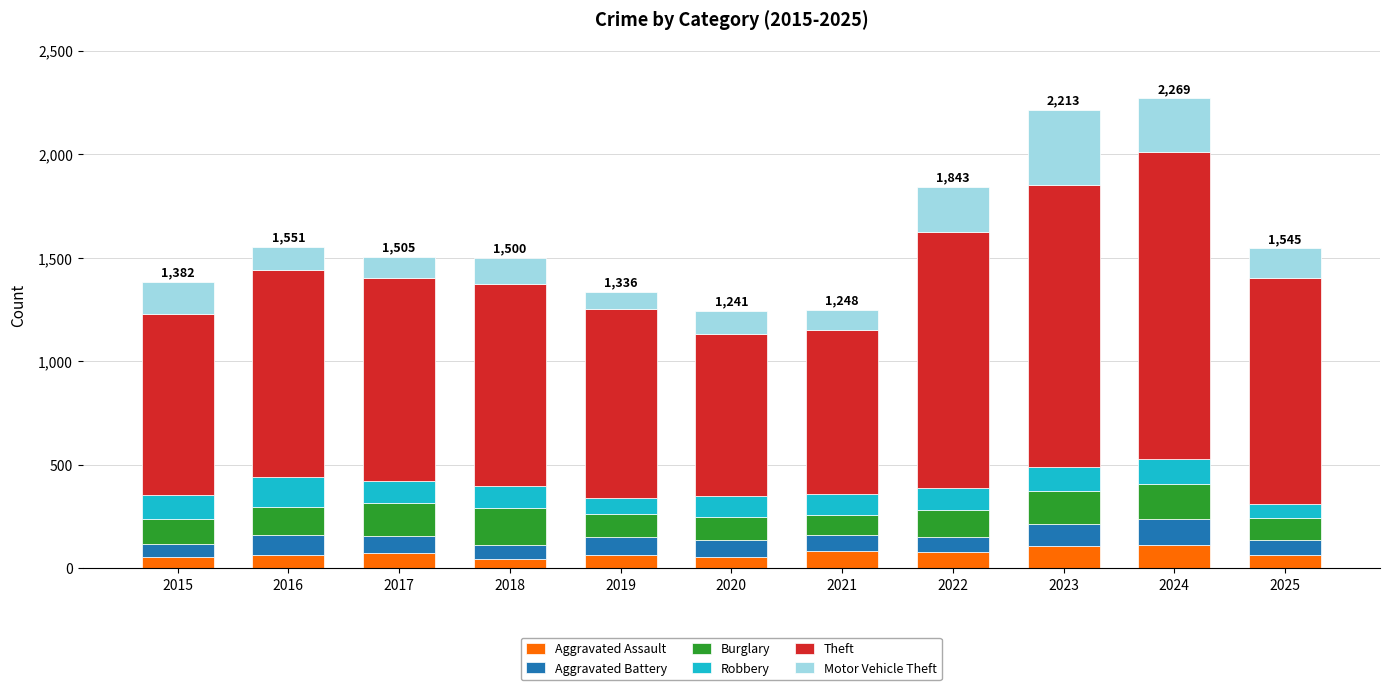

What is the total value across all series at 2016?

1551